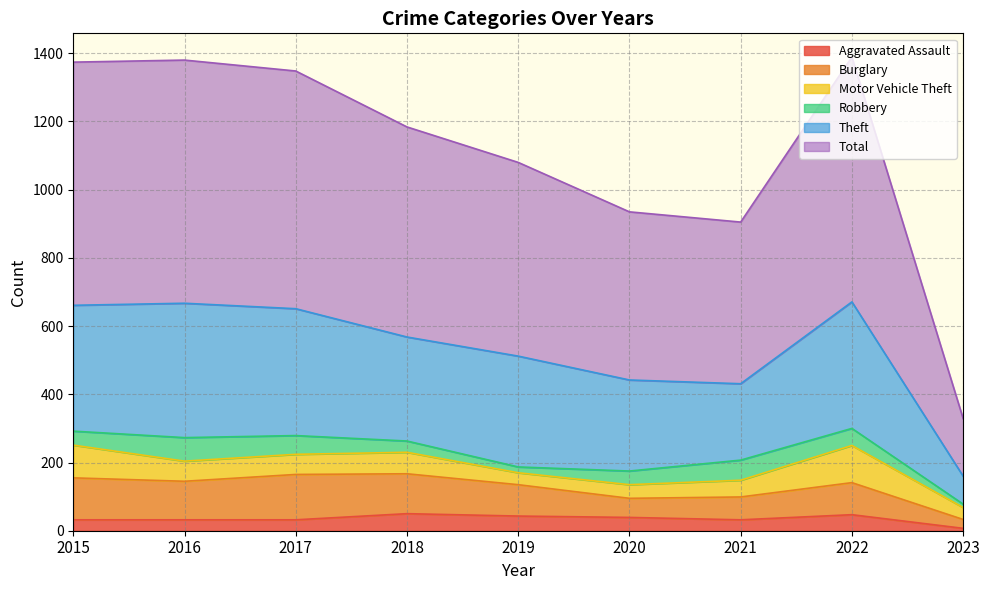

The value of Aggravated Assault at 2017 is 32. True or false?

True